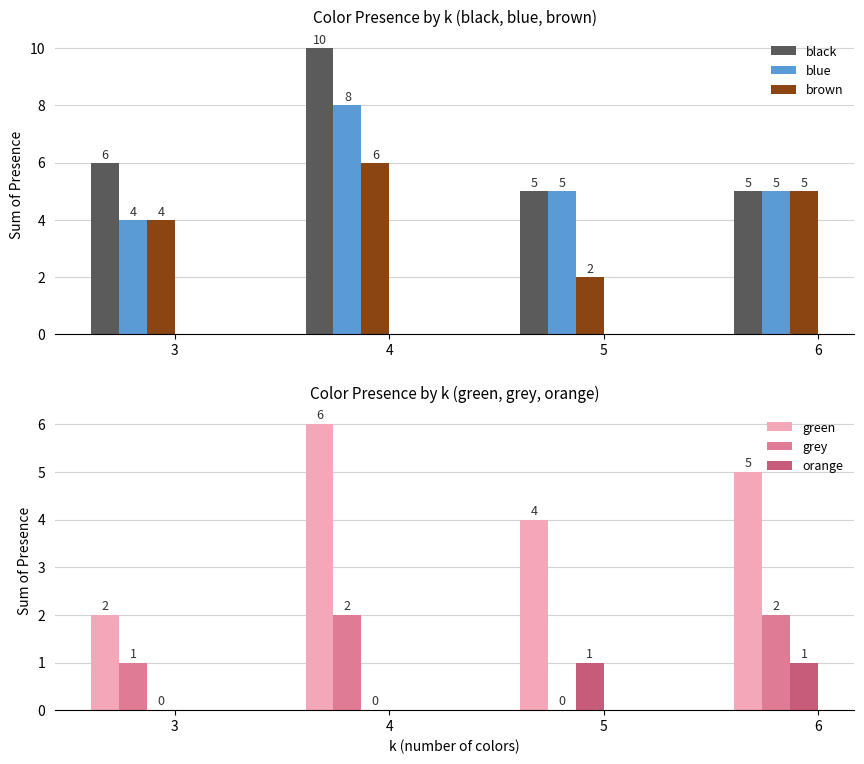

What is the value of the brown bar at the 1st from the left?

4